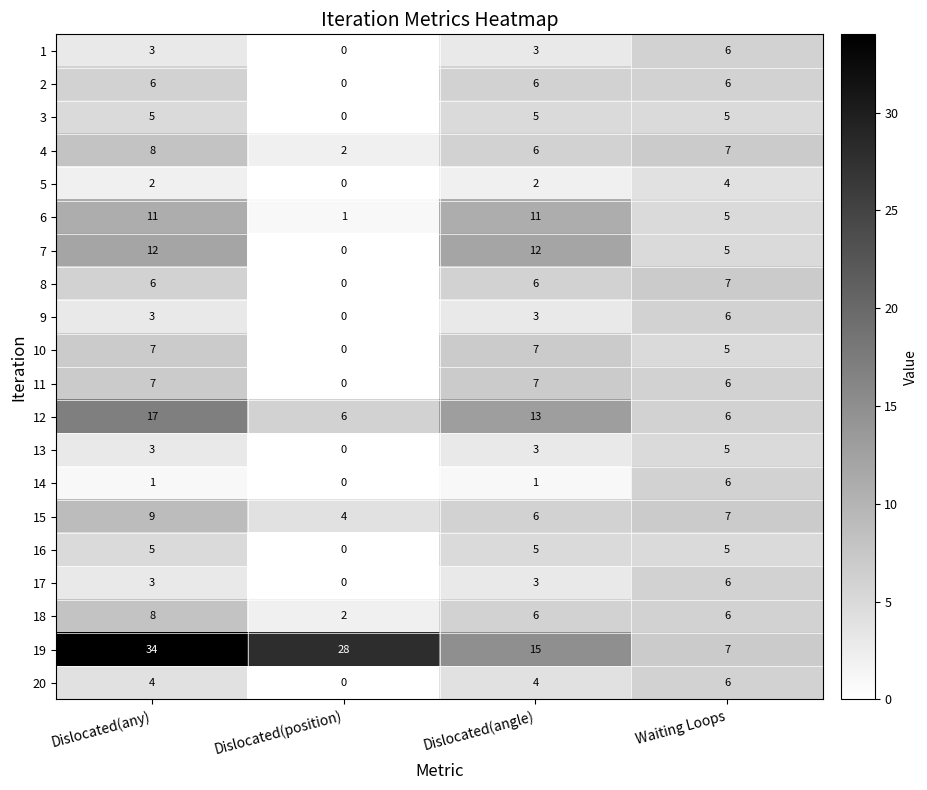

How many series are shown in this chart?

20